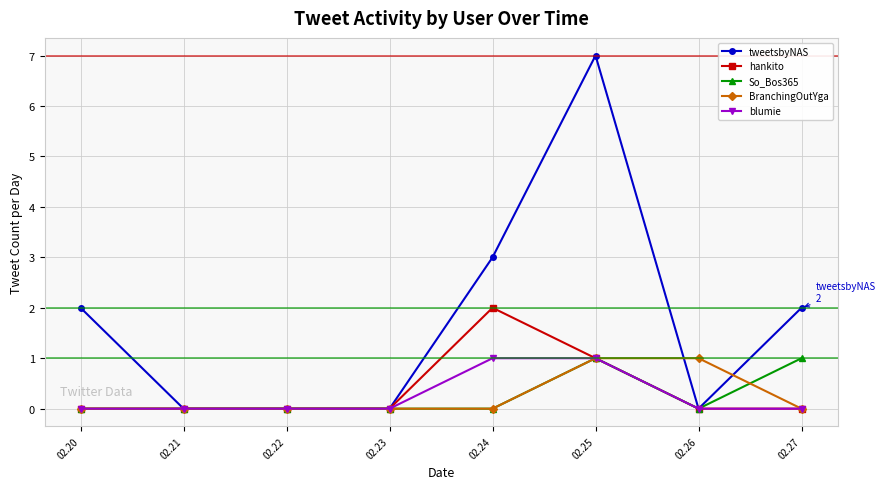

Does the chart have visible grid lines?

Yes